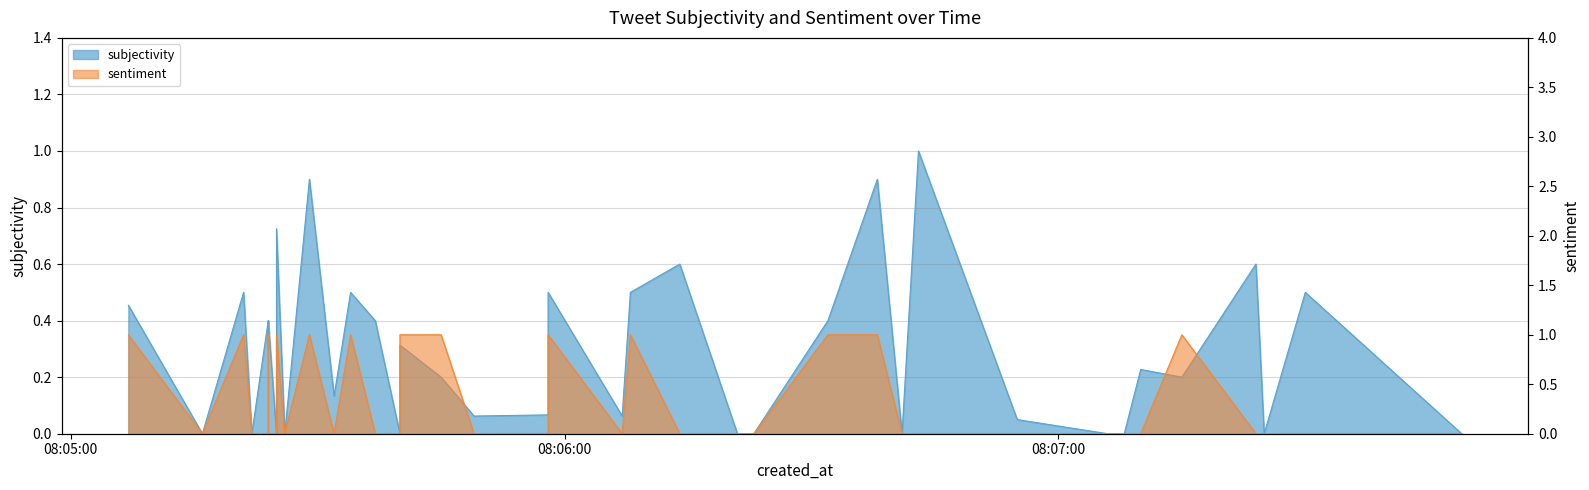

How many intersections are there between sentiment and subjectivity?

12